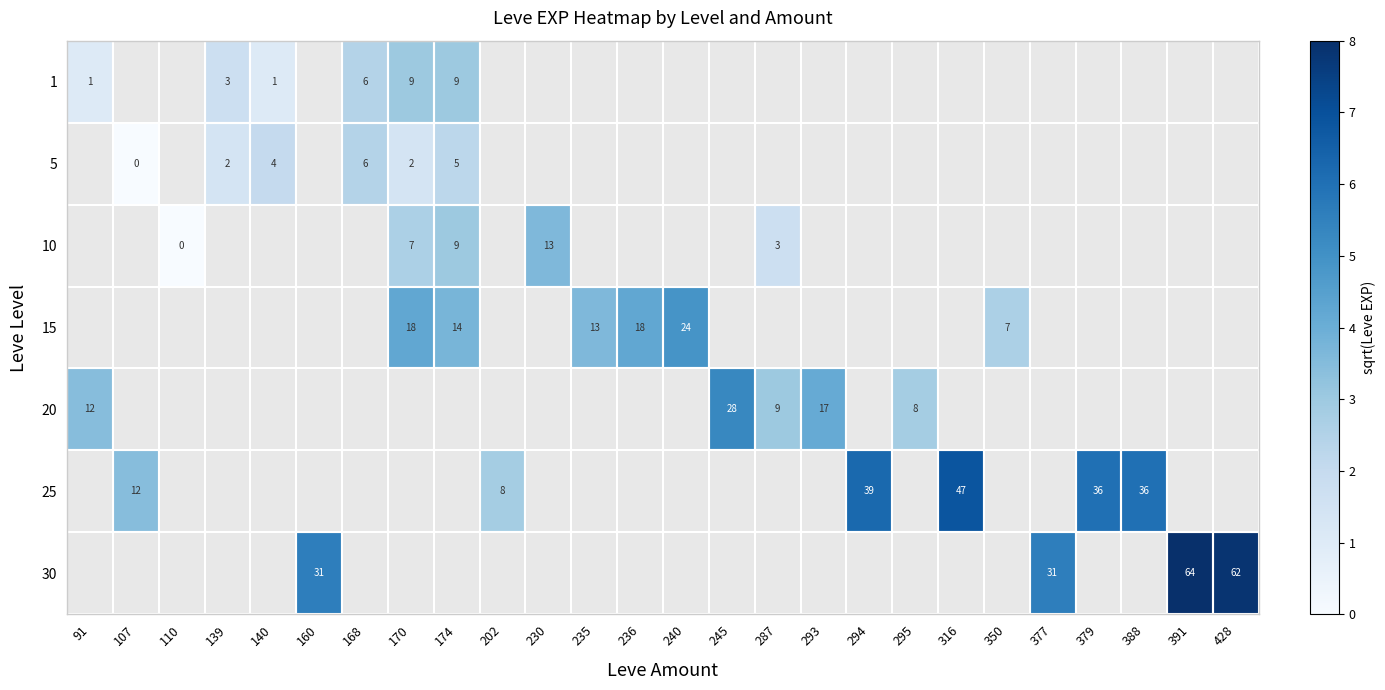

Is the value of 1 at 245 greater than the value of 10 at 377?

No